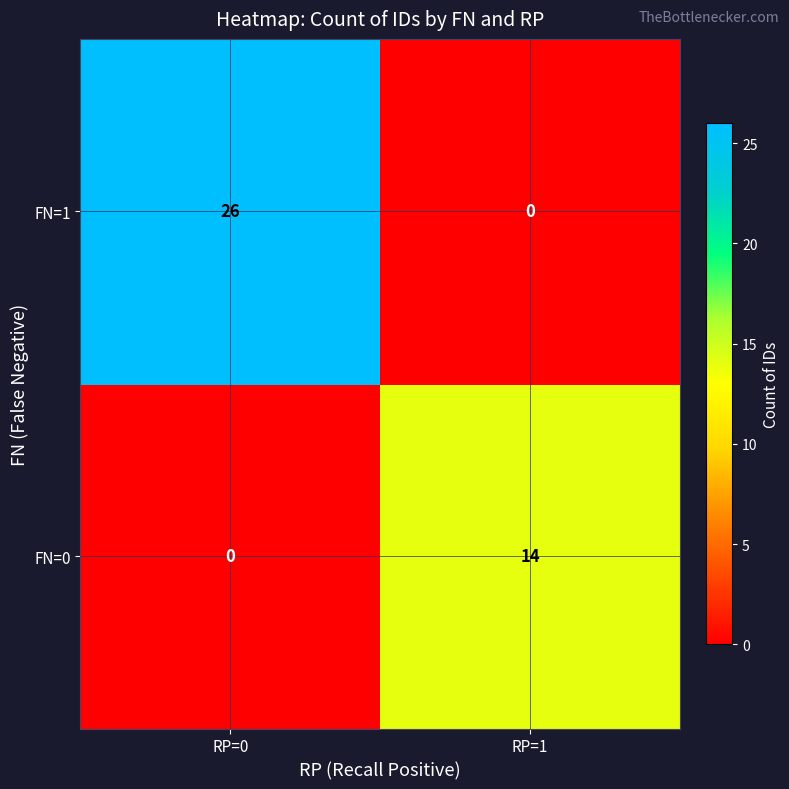

What is the difference between the maximum and minimum values in the FN=1 series?

26